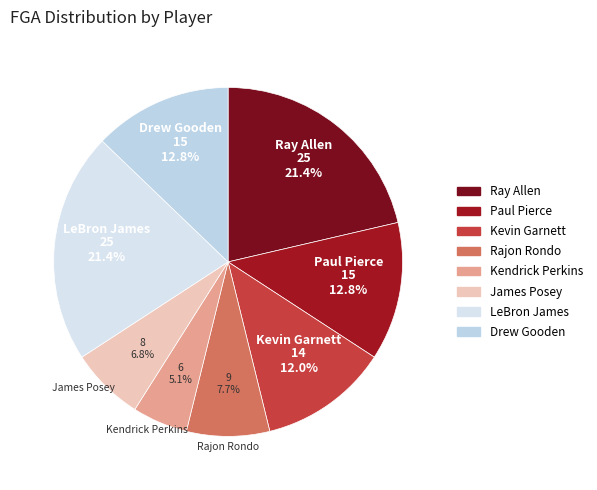

Is the sum of Paul Pierce and Kevin Garnett greater than half?

No